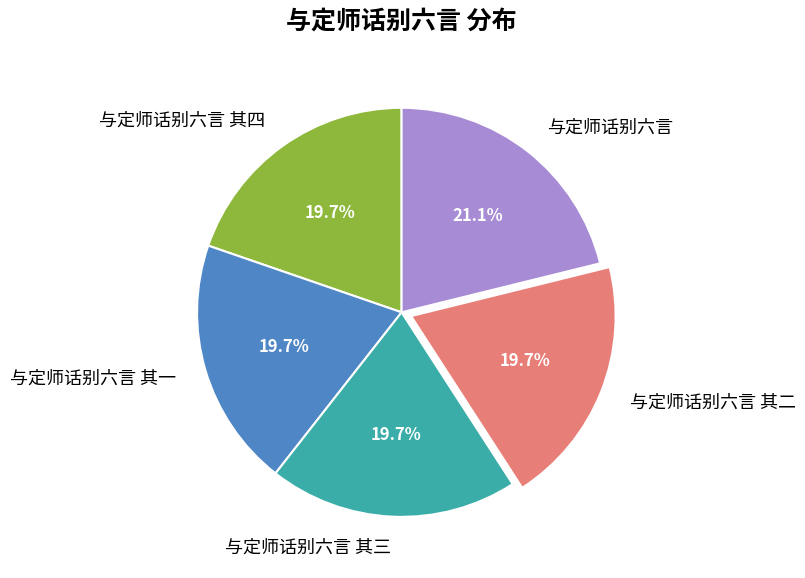

Between 与定师话别六言 其三 and 与定师话别六言, which is larger?

与定师话别六言